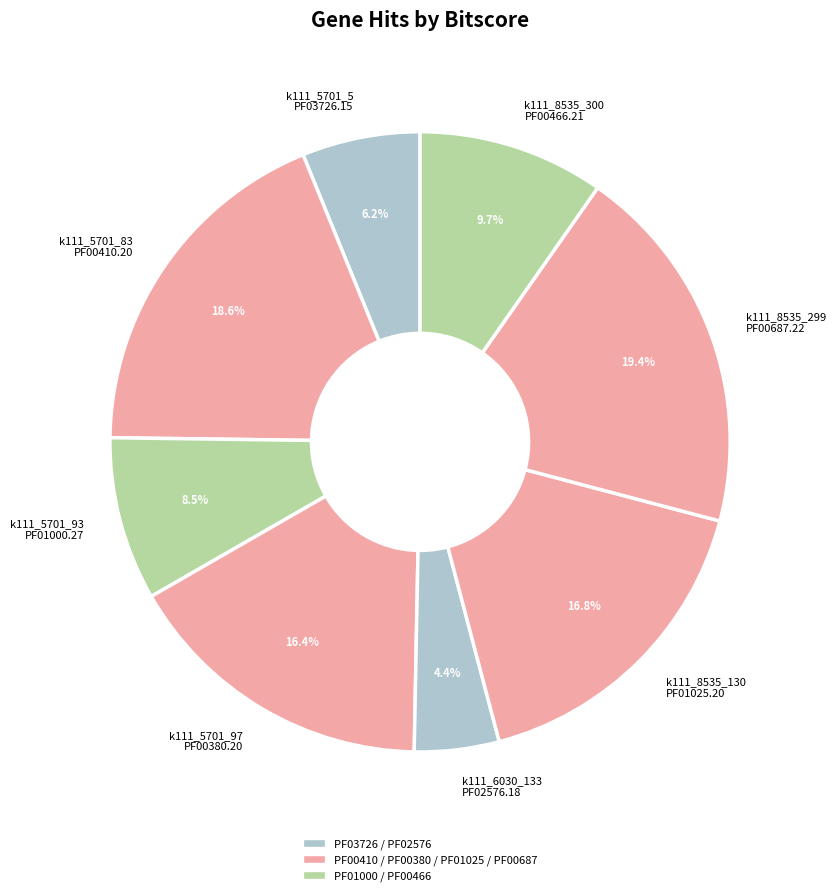

Which has a higher value, k111_5701_83 PF00410.20 or k111_5701_5 PF03726.15?

k111_5701_83 PF00410.20